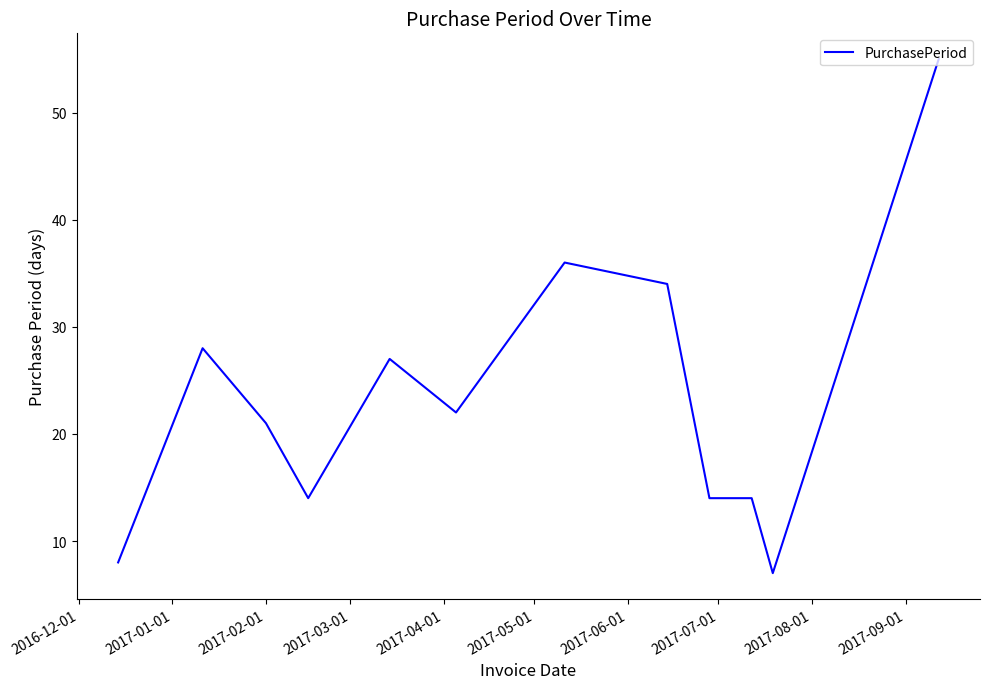

What is the difference between the maximum and minimum values?

48